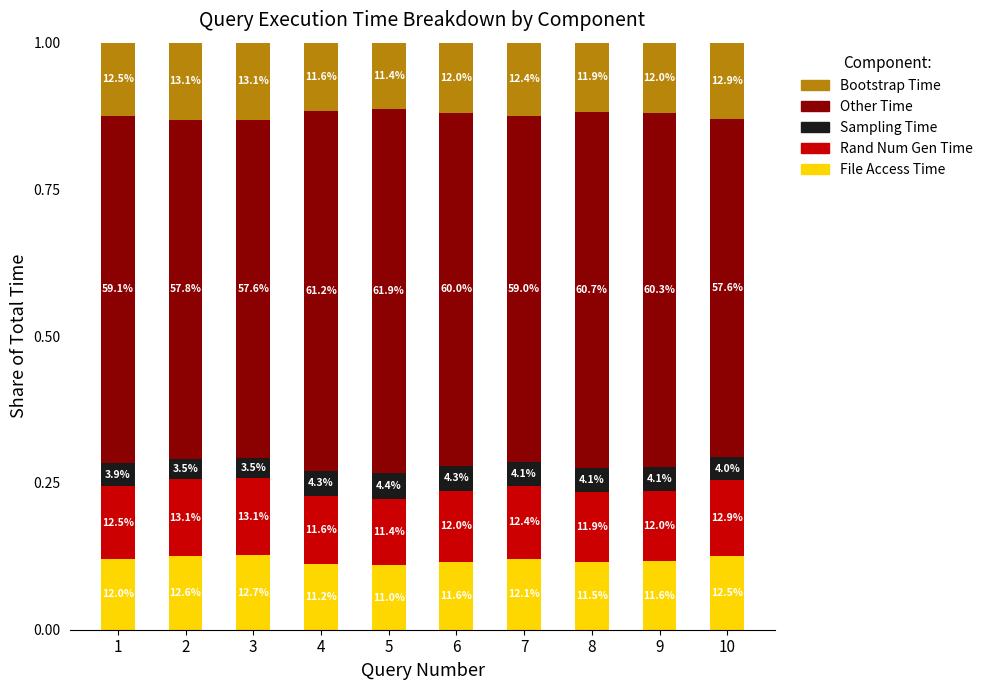

What is the average value of the File Access Time series?

0.1